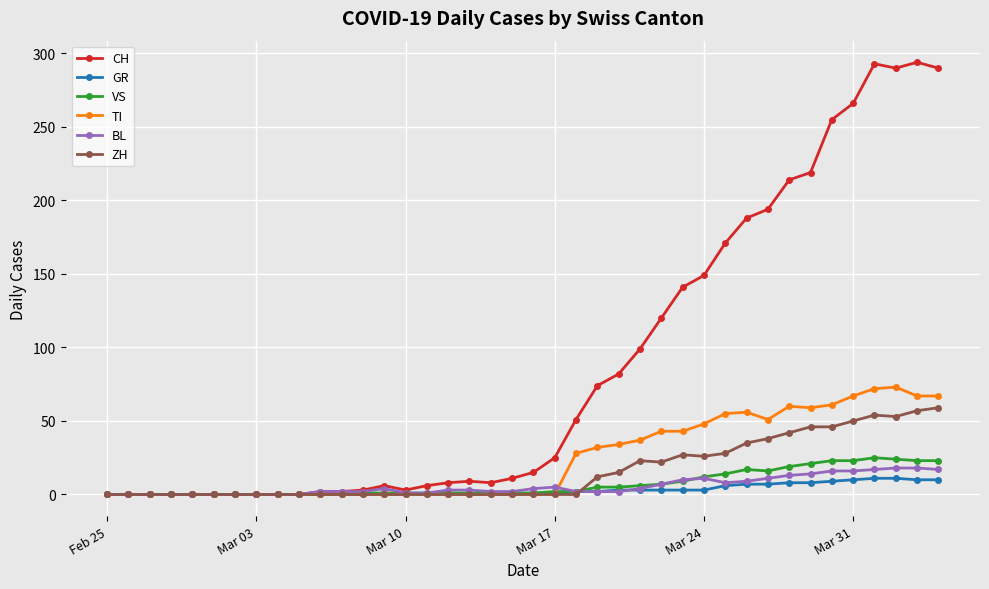

True or false: VS has more than 0 interior local peaks.

True